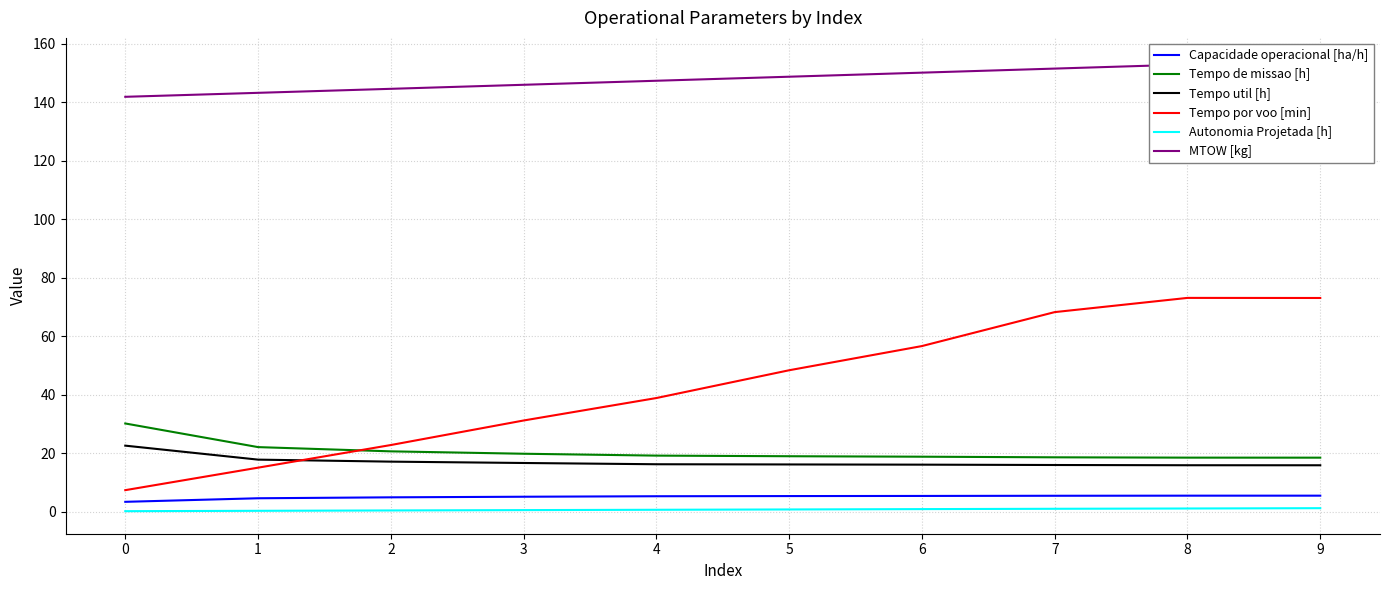

Where is Capacidade operacional [ha/h] nearest to the value 4?

1